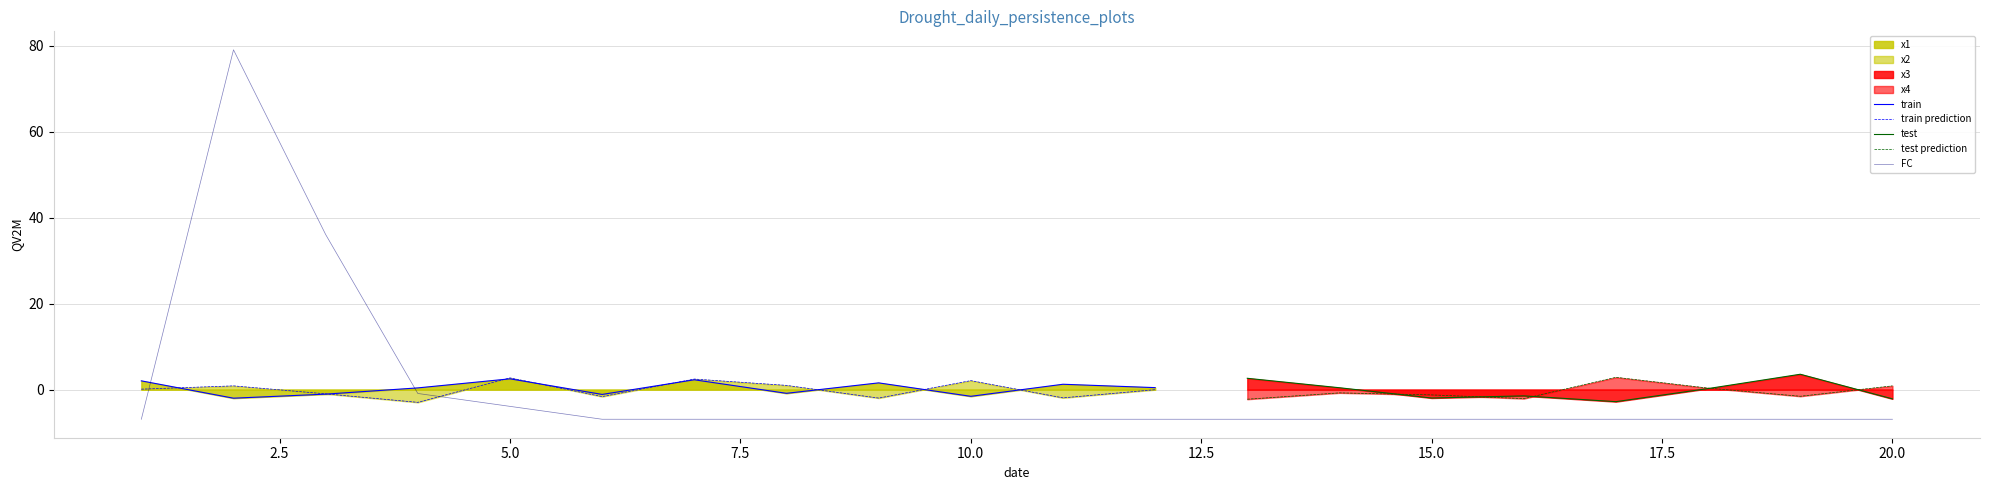

Is the value of x3 at 11 greater than the value of FC at 12?

Yes